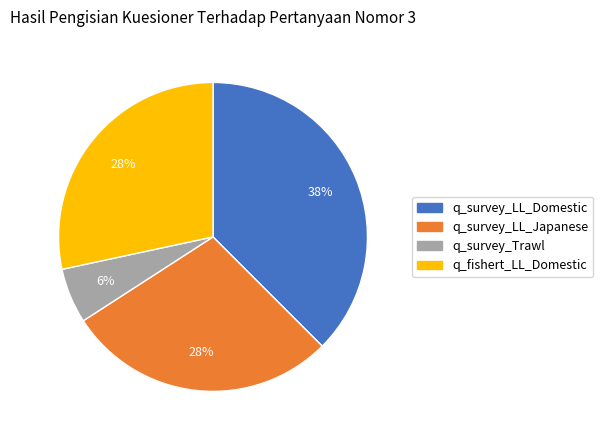

Do q_survey_Trawl and q_survey_LL_Domestic together represent more than half of the pie?

No